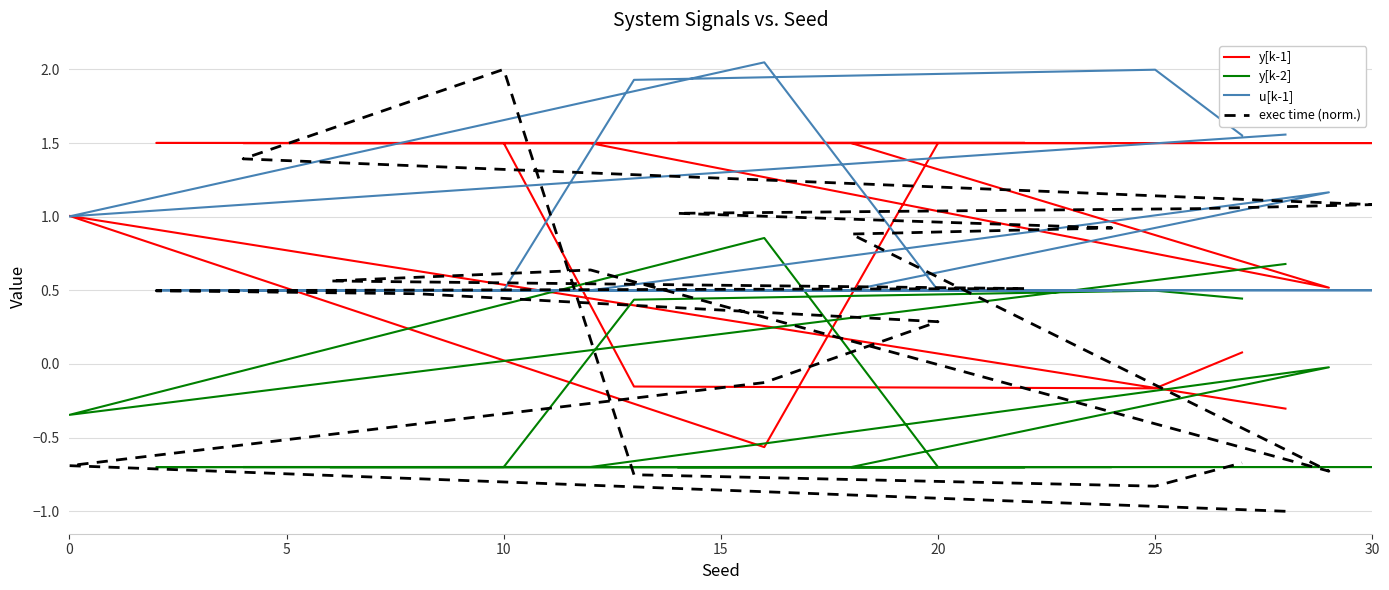

How many data points does each series have?

20